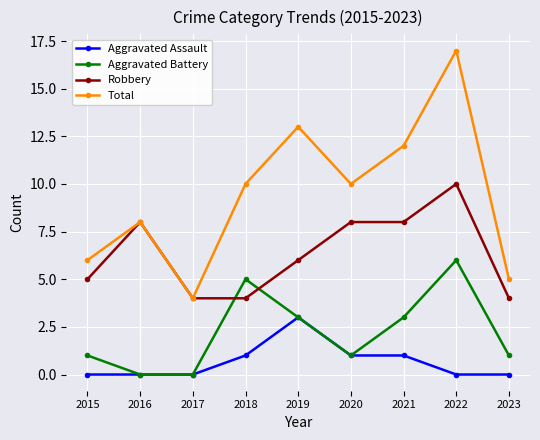

How many times do Robbery and Aggravated Battery cross each other?

2